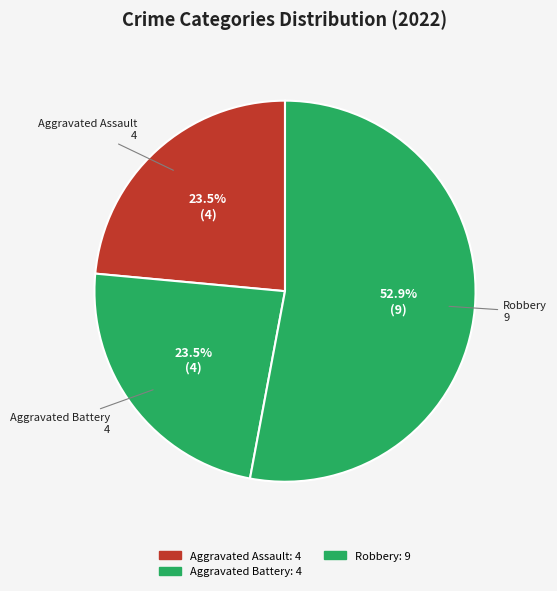

Which has a higher value, Aggravated Battery or Robbery?

Robbery